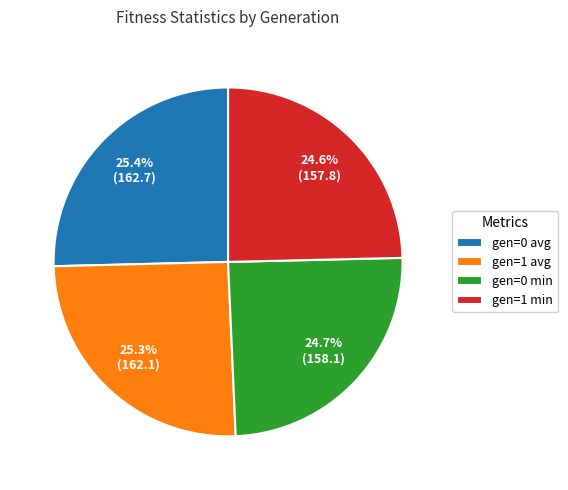

Approximately how many times larger is the value at gen=1 avg compared to gen=1 min?

1.0